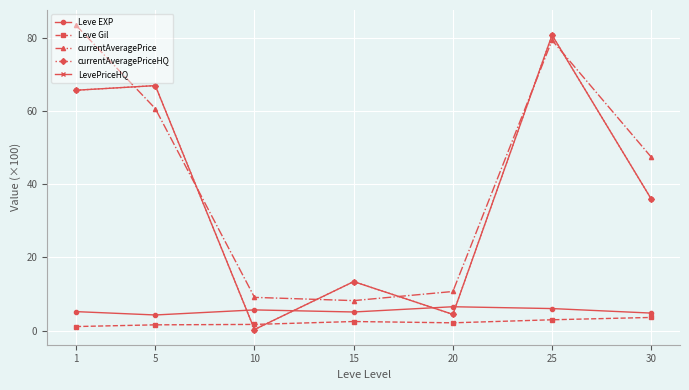

At which category does currentAveragePriceHQ reach its first local peak?

5